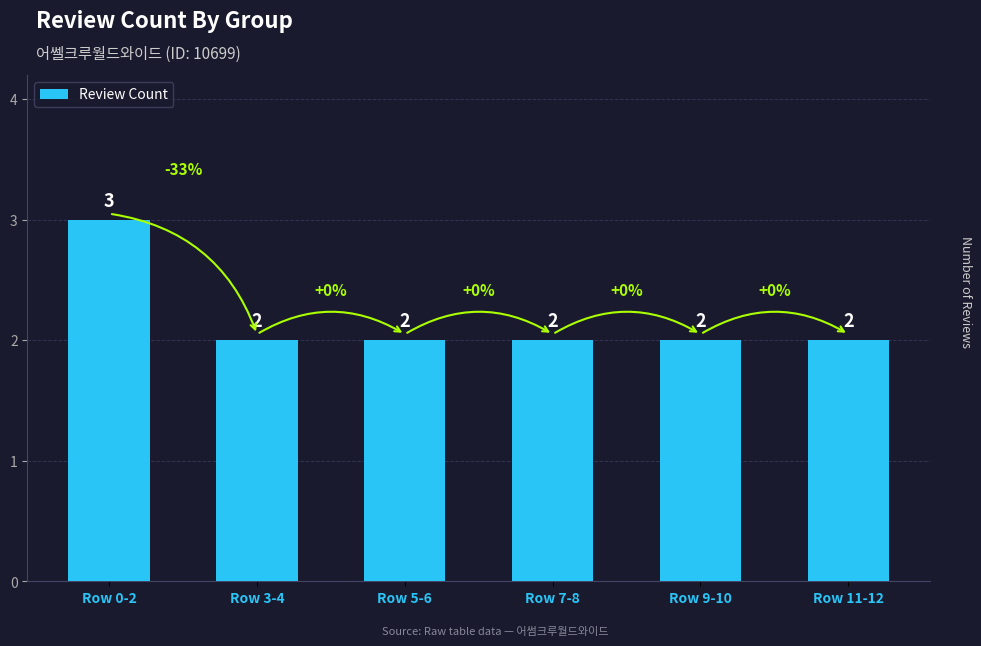

How many bars are there in total?

6